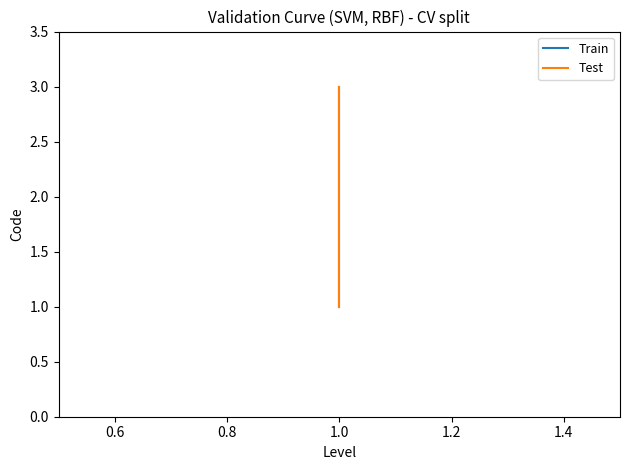

How many distinct data groups are displayed?

2